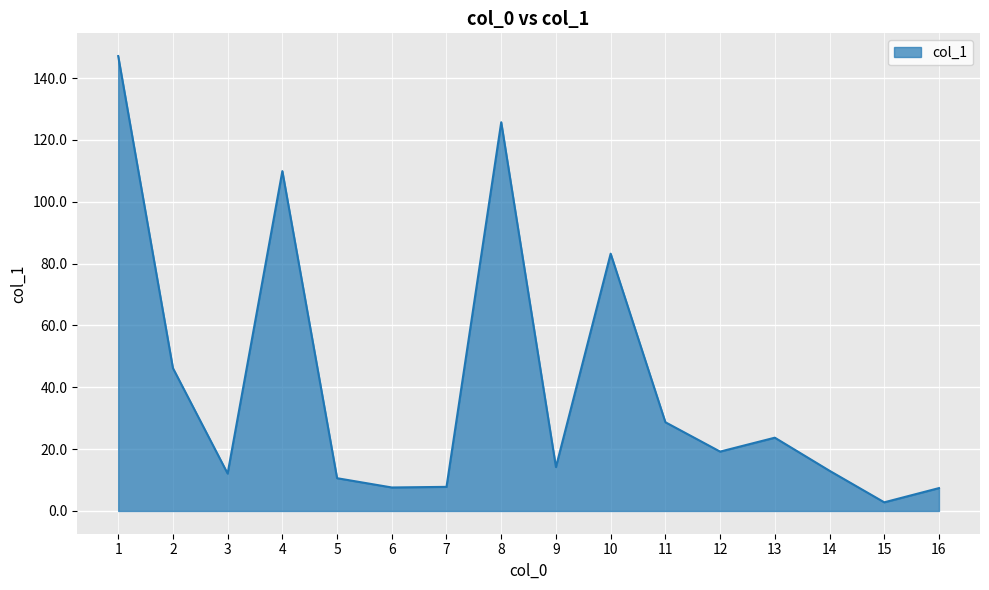

Where is the first local maximum?

4